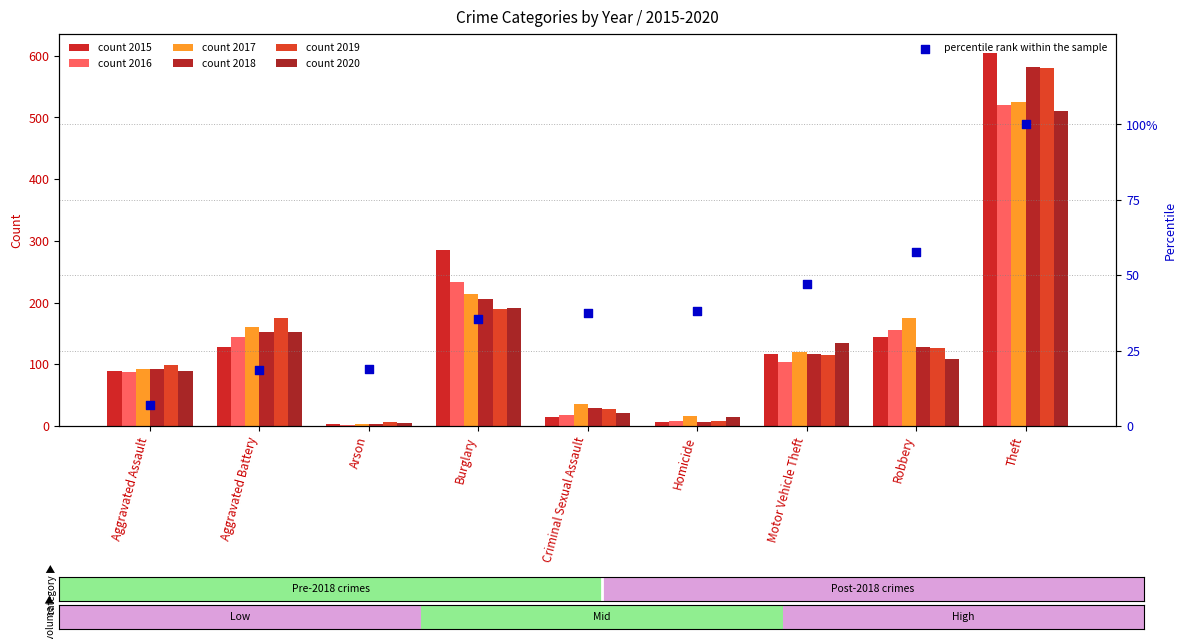

What is the change in value from Burglary to Robbery?

+22.2